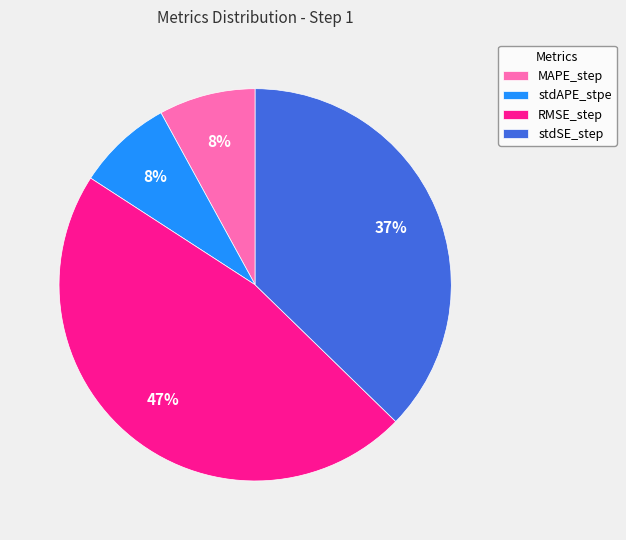

Does any single category account for the majority?

No